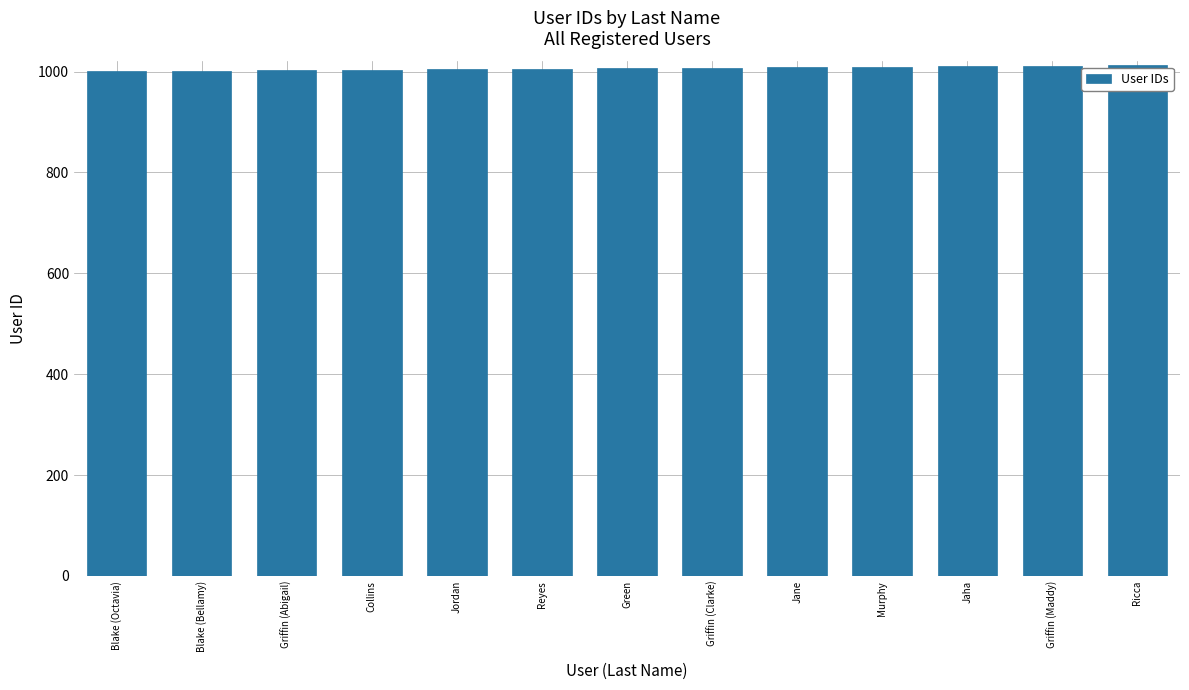

What is the average value?

1007